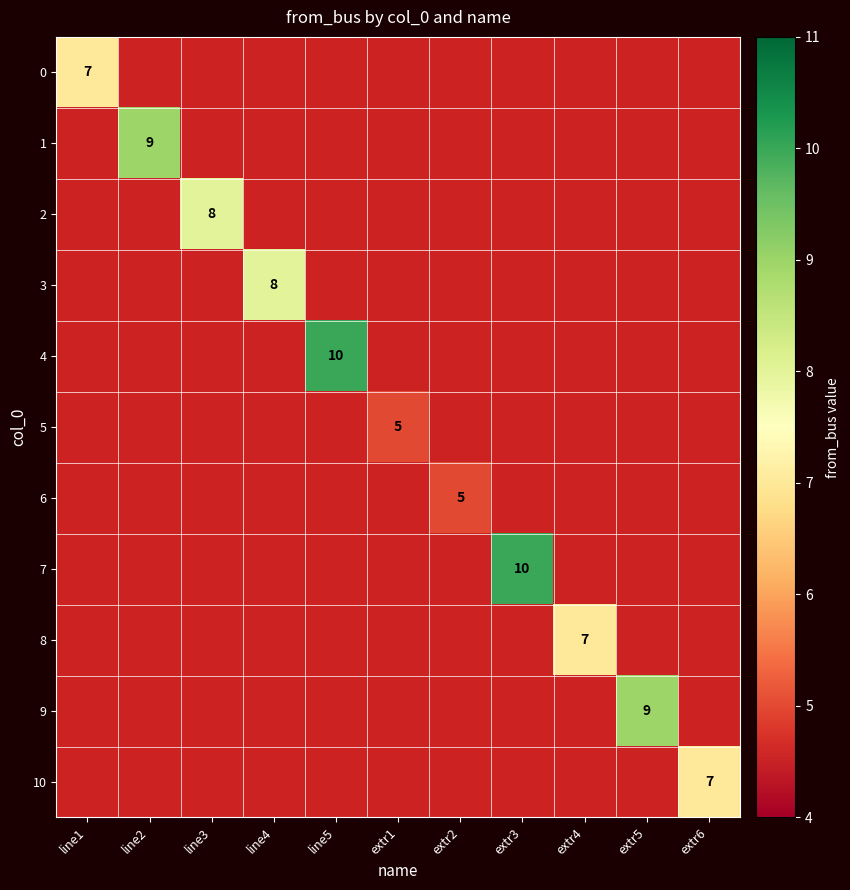

Which has a higher value, extr2 or extr5?

extr5